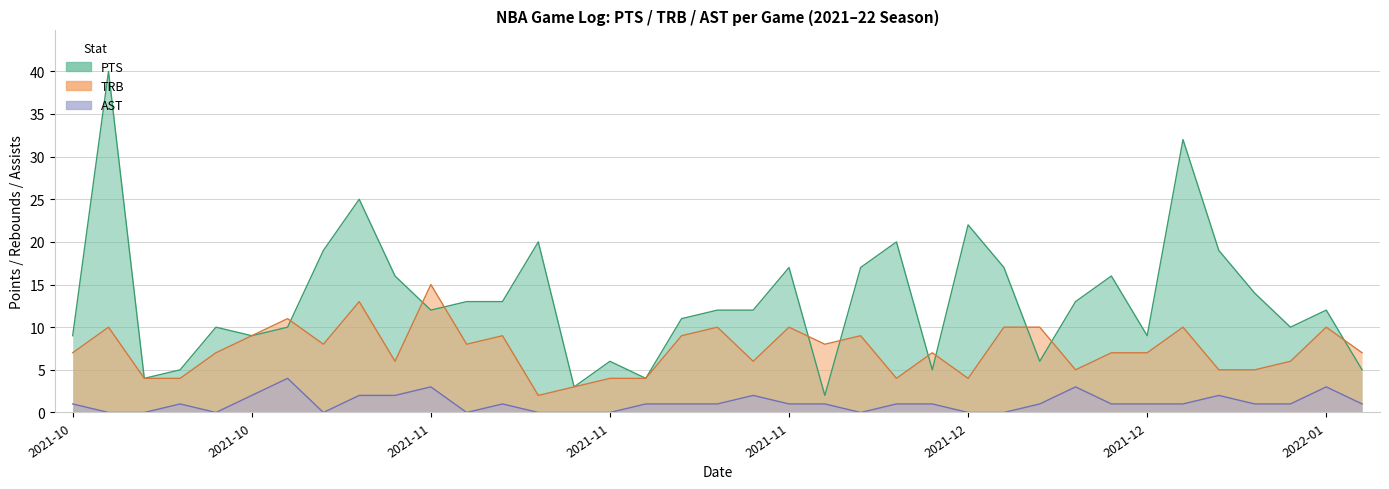

What is the minimum value for PTS?

2